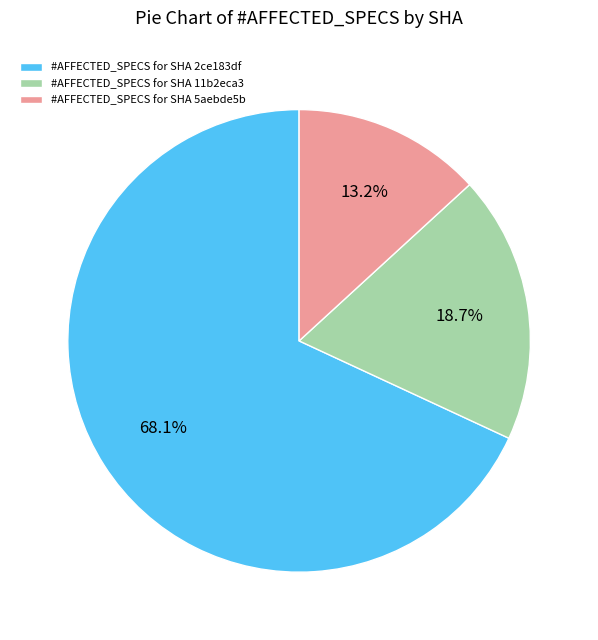

What is the majority slice?

#AFFECTED_SPECS for SHA 2ce183df